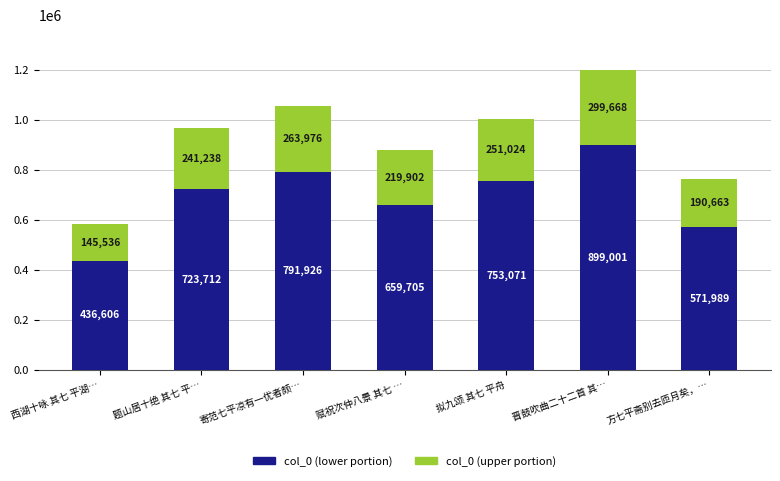

How many bars are there in total?

7